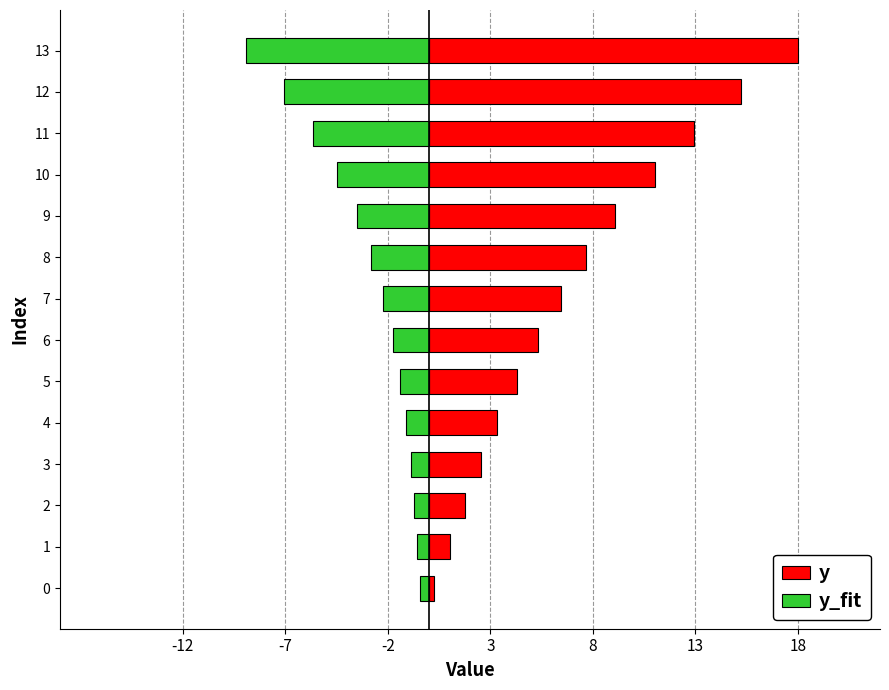

What is the difference between the second highest and minimum values in the y series?

15.0